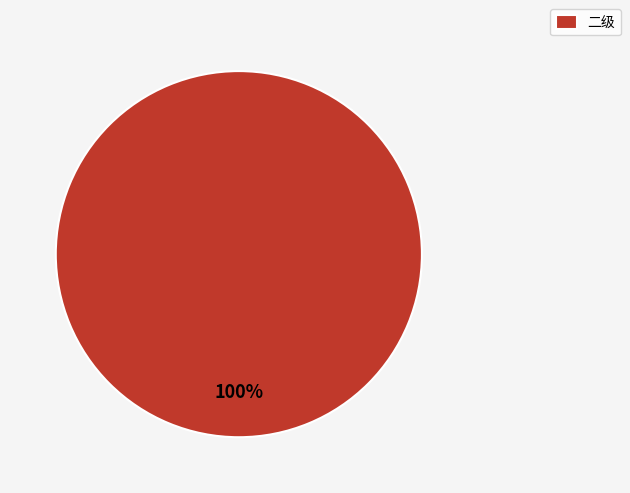

The 二级 slice represents 100% of the pie. True or false?

True